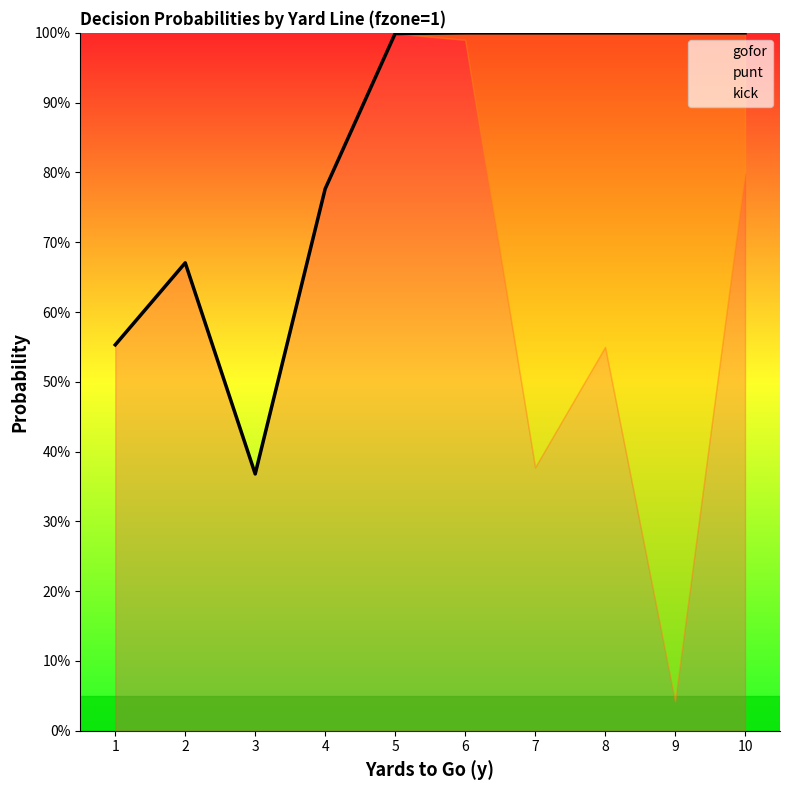

Where is kick nearest to the value 0?

1